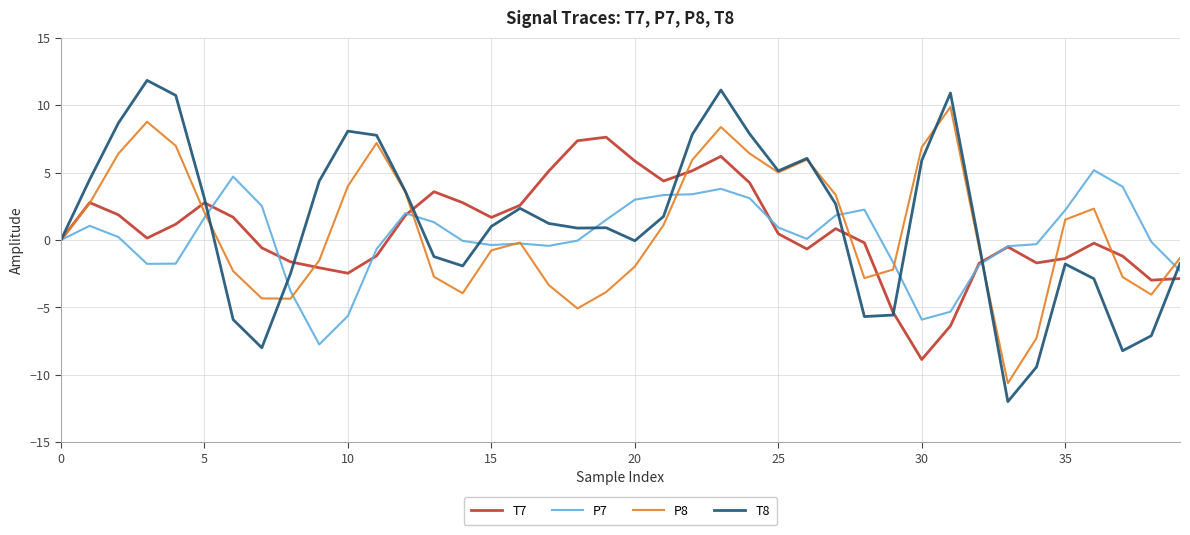

What is the maximum value shown in the chart?

11.8